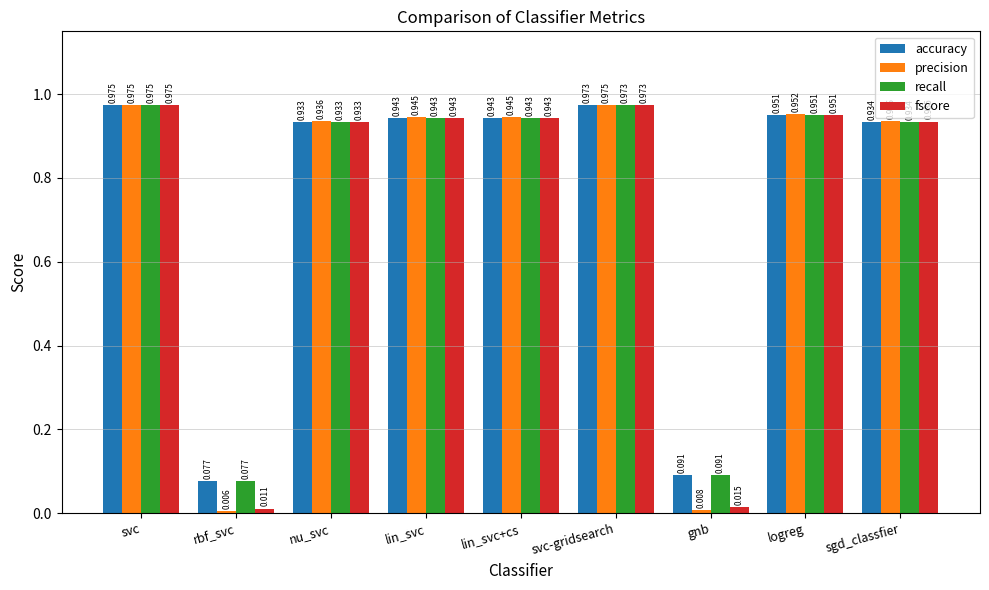

What is the total value across all series at lin_svc?

3.8